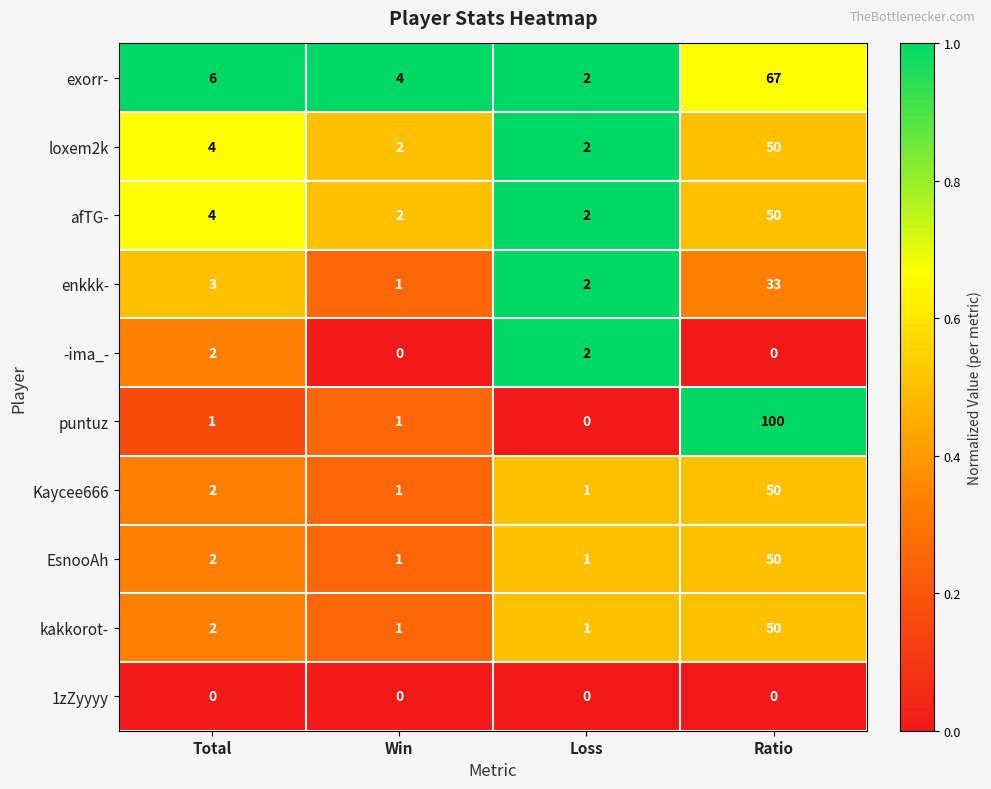

Read the kakkorot- value at Ratio.

50